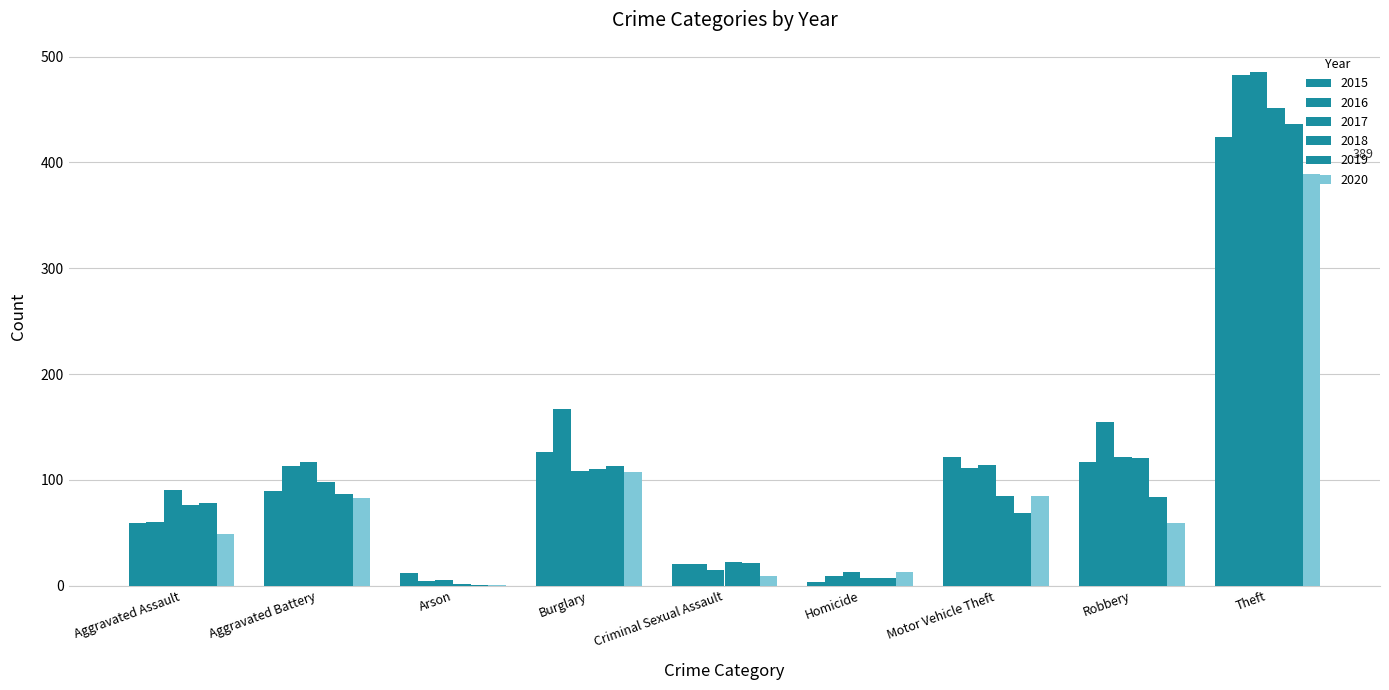

Between Criminal Sexual Assault and Theft, which is larger?

Theft